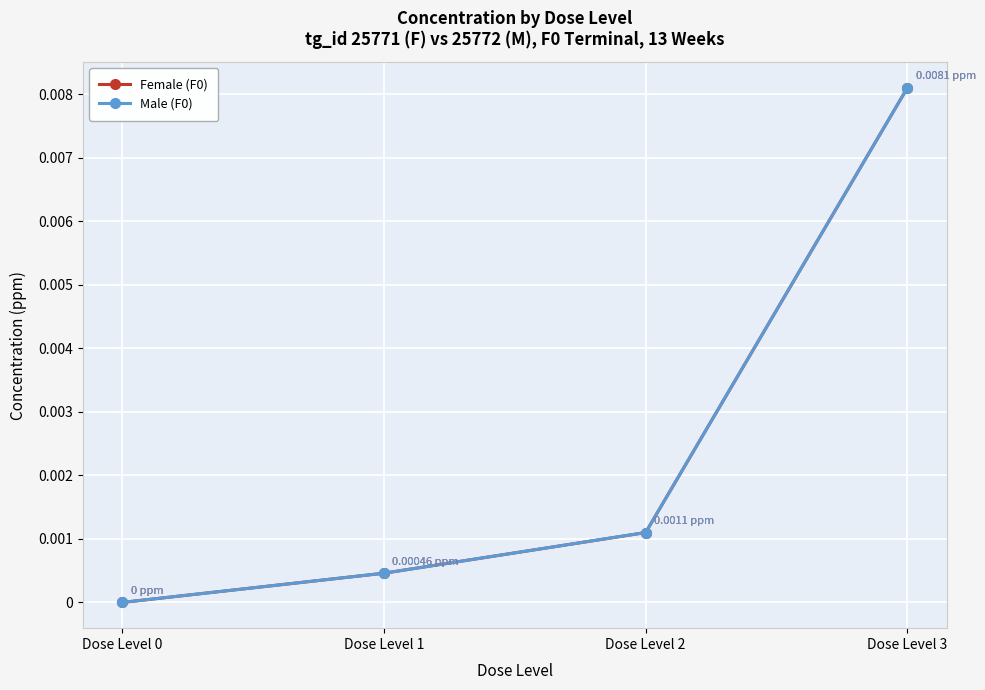

Does the chart have visible grid lines?

Yes